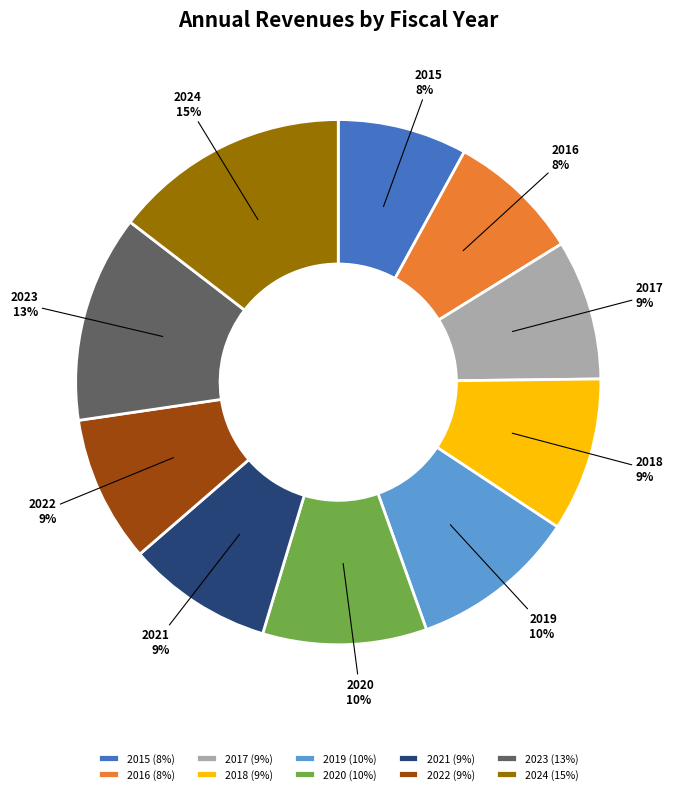

Count the number of slices in the pie.

10